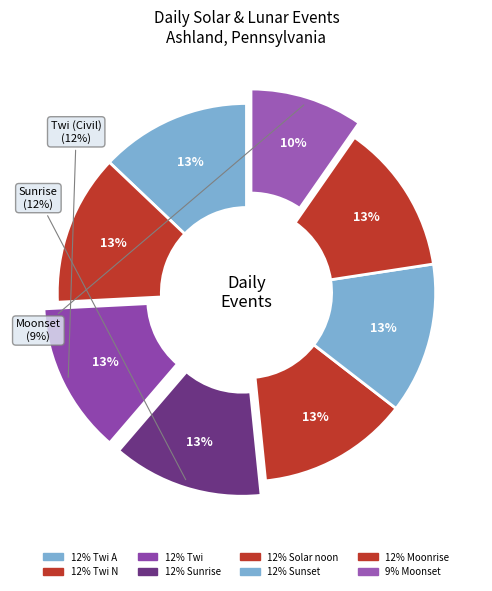

Count the number of slices in the pie.

8